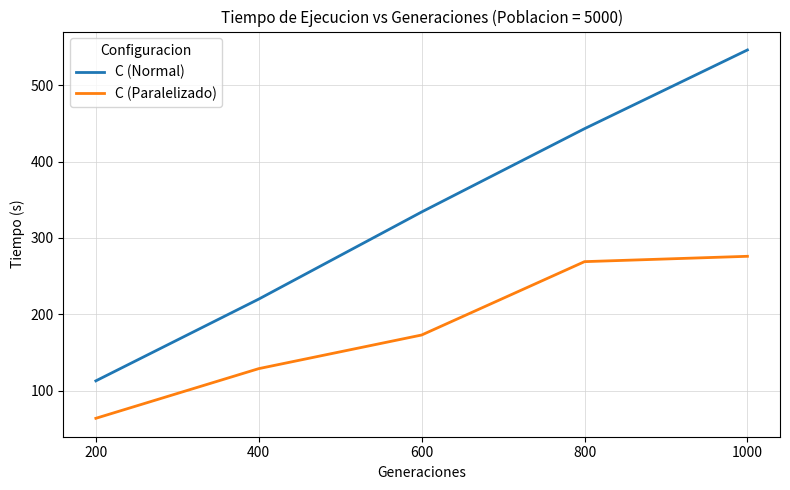

What is the average value of the C (Paralelizado) series?

182